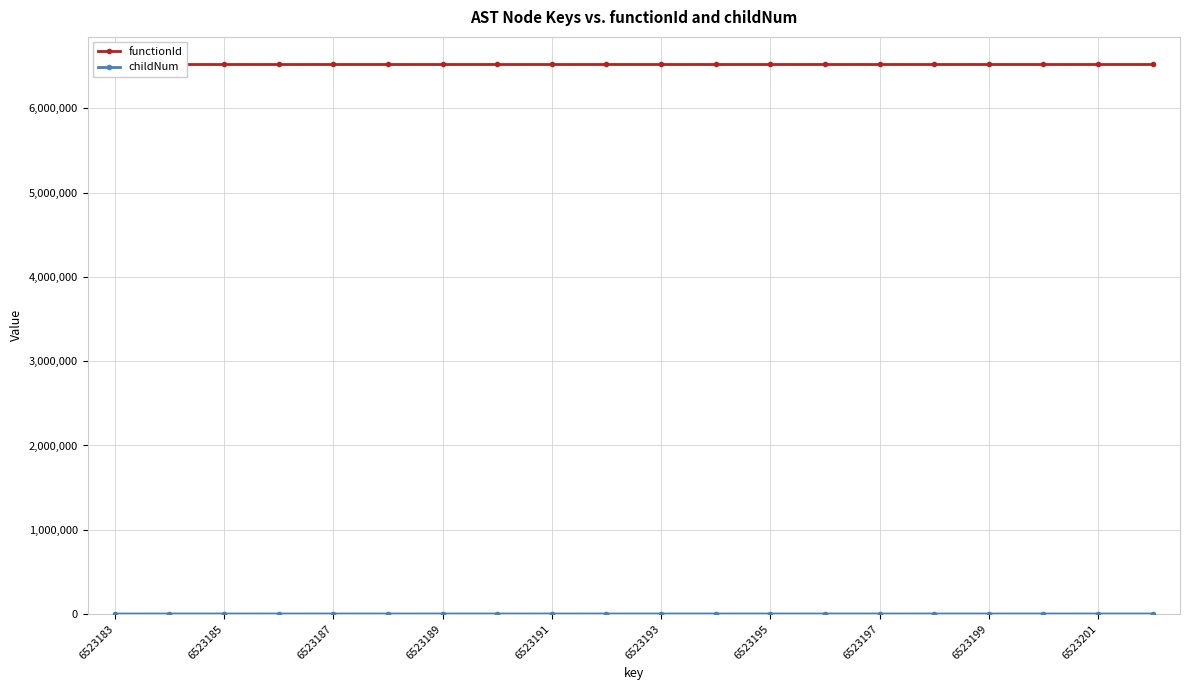

Reading left to right, list all the values displayed in this chart.

functionId: 6523182	6523182	6523182	6523182	6523182	6523182	6523182	6523182	6523182	6523182	6523182	6523182	6523182	6523182	6523182	6523182	6523182	6523182	6523182	6523182
childNum: 0	0	0	0	1	2	0	1	2	0	1	0	0	1	0	2	3	0	1	2